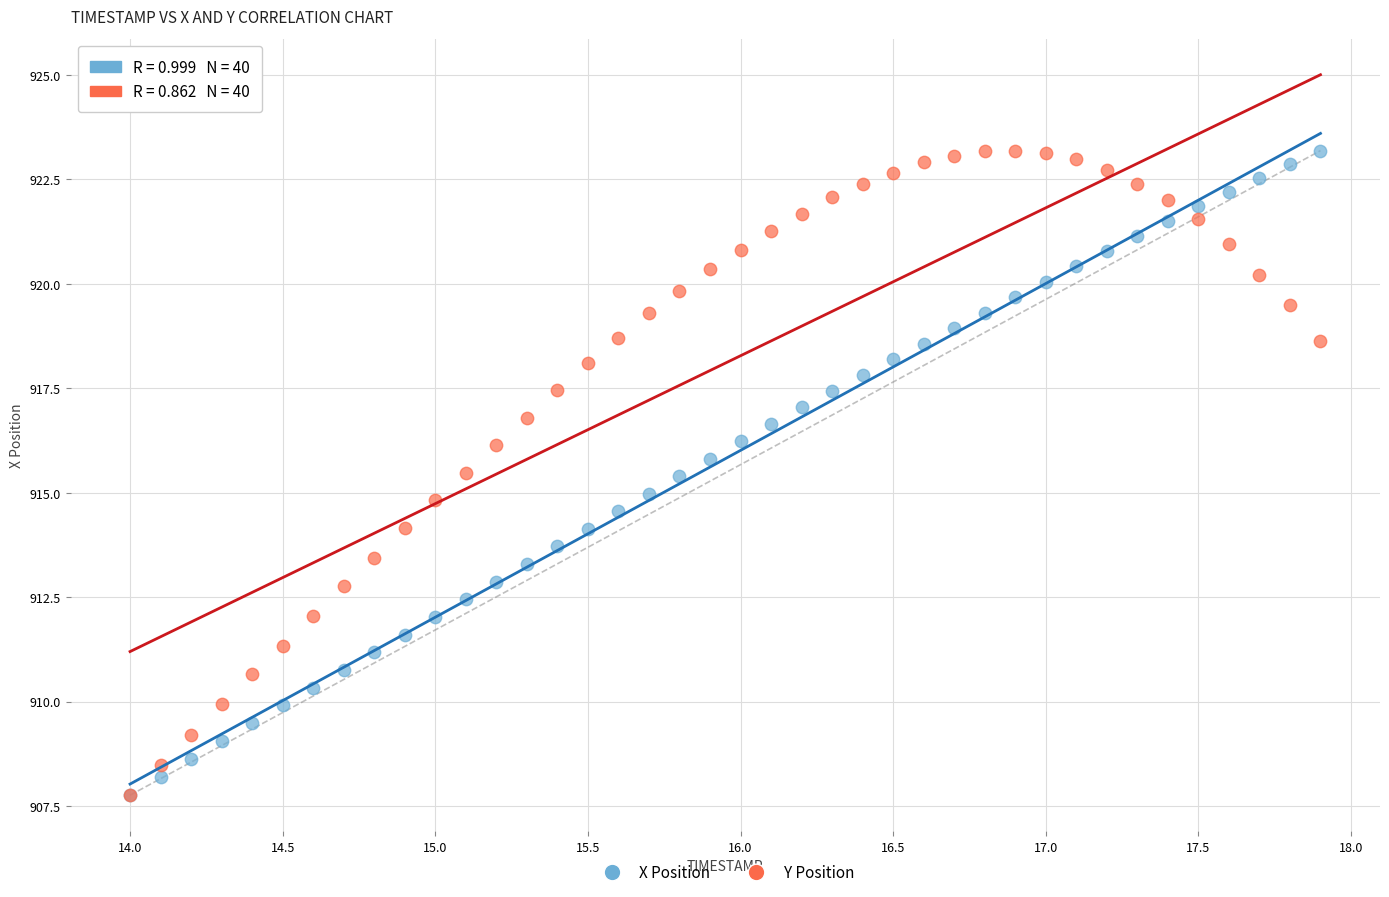

What are all the series names shown in the legend?

X Position, Y Position